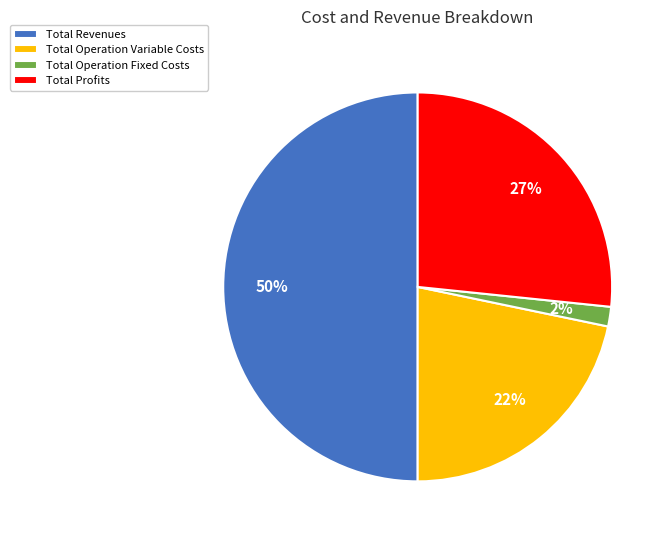

To the nearest percent, what is the average slice percentage?

25%